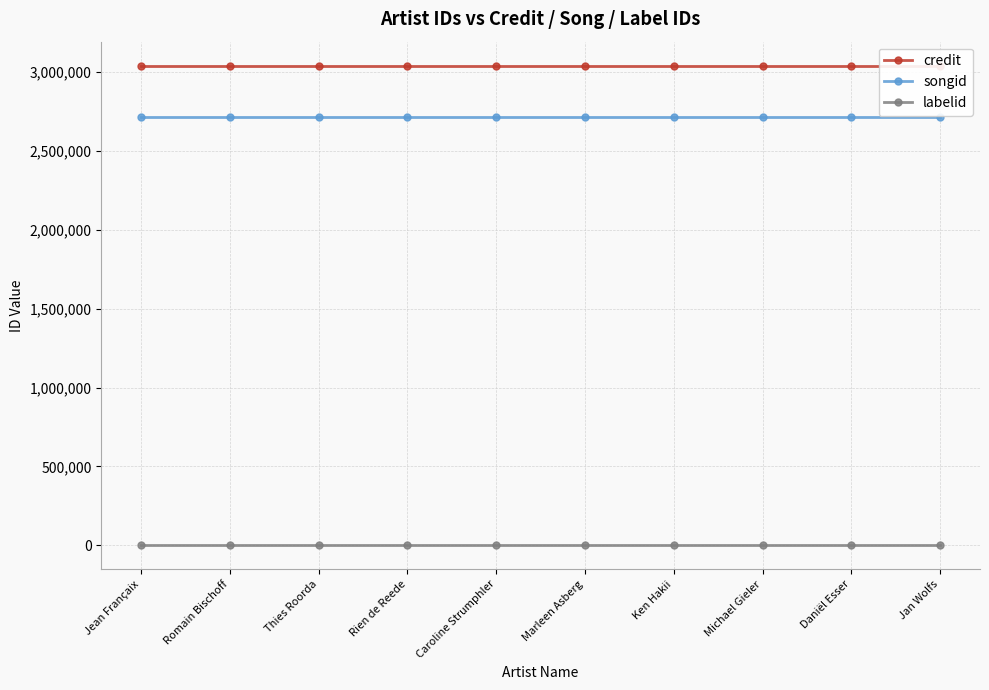

Where is songid nearest to the value 2711048?

Jean Françaix